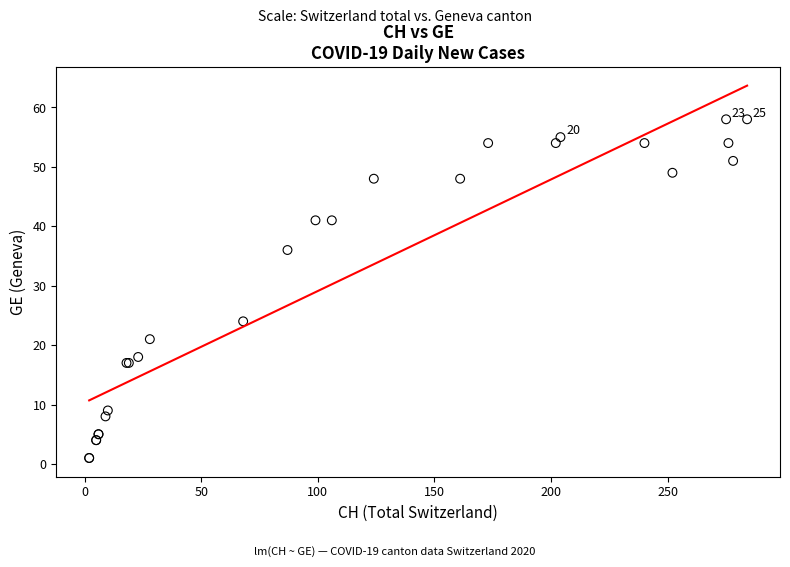

What Y value in the scatter plot is closest to 29?

24